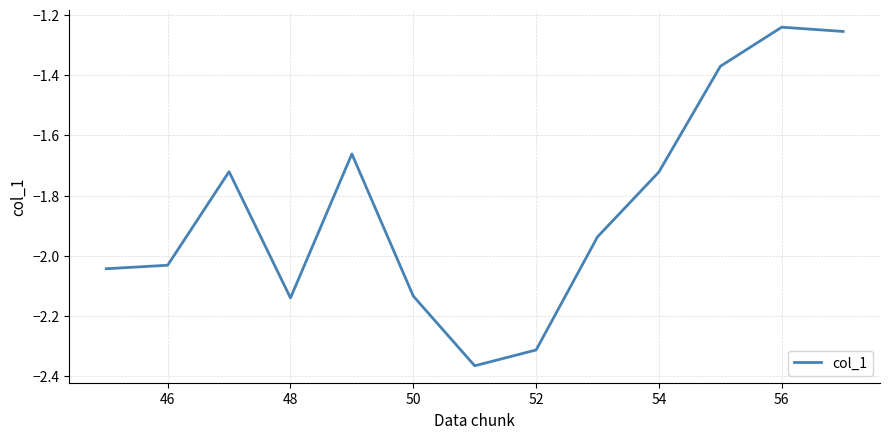

Is this an area chart (filled region under the line)?

No